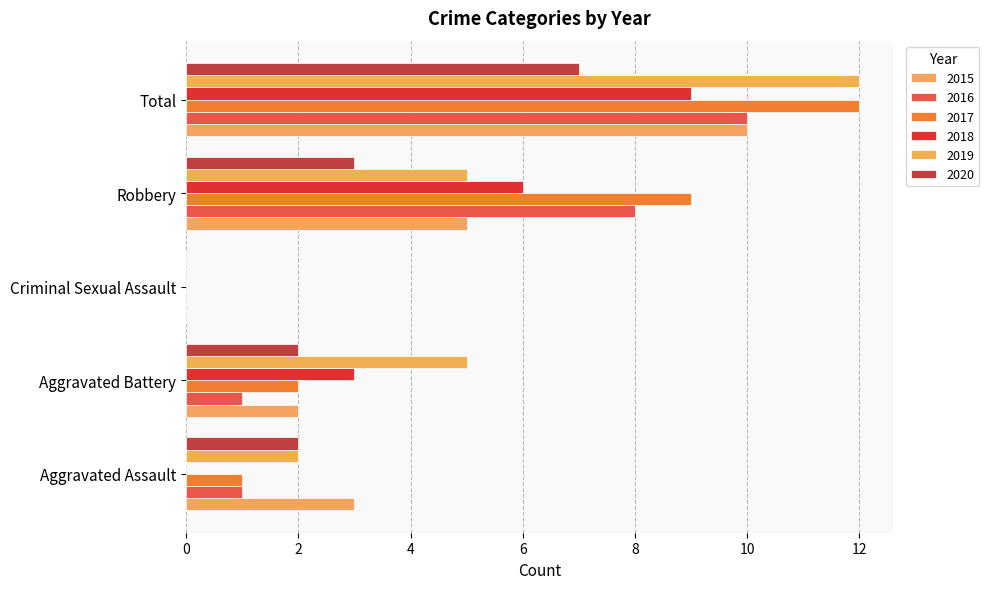

At which category is the sum across all series the highest?

Total